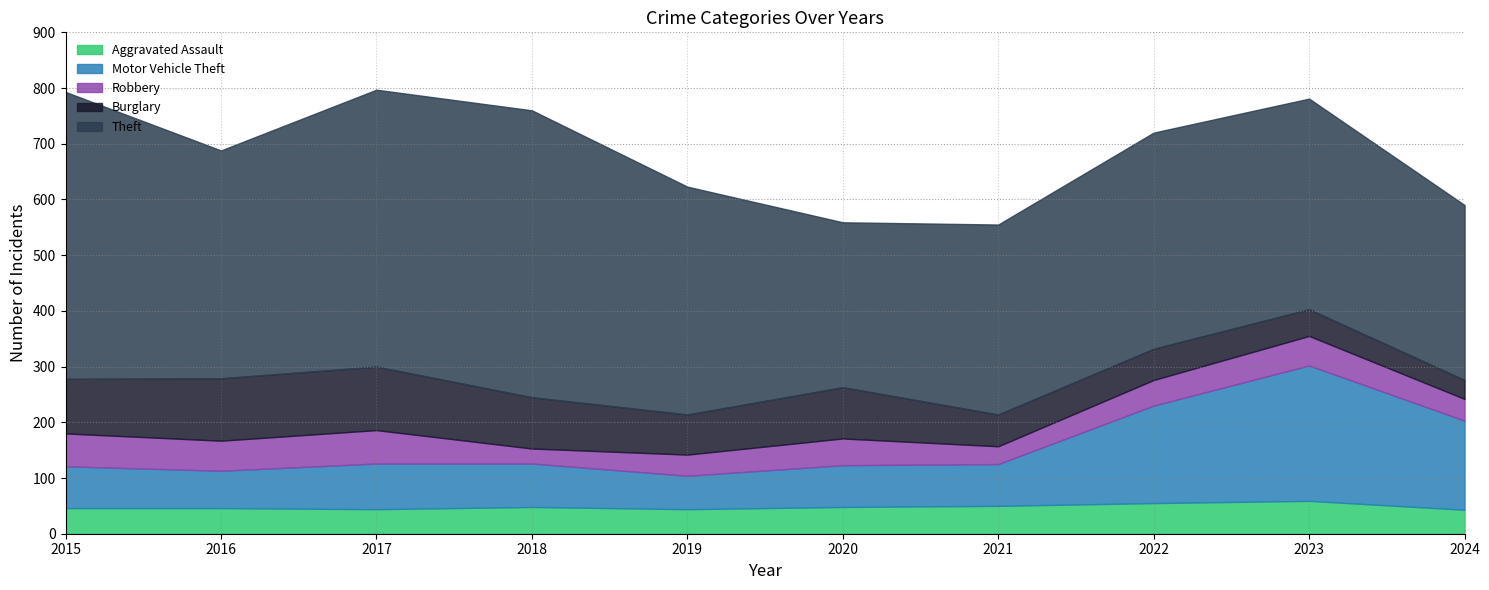

What is the sum of all Robbery values?

456